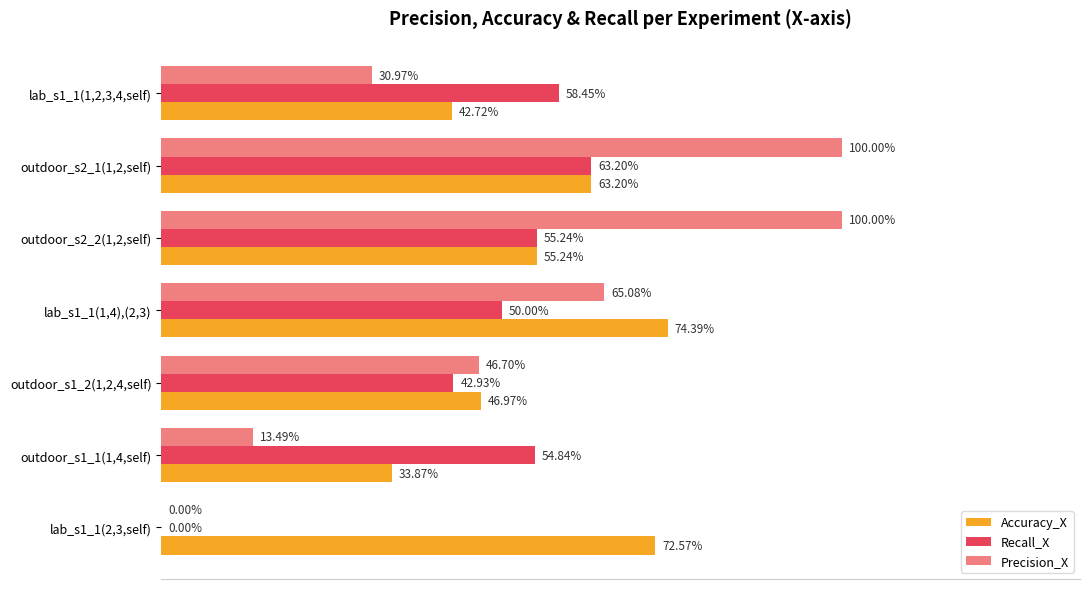

What are all the series names shown in the legend?

Accuracy_X, Recall_X, Precision_X